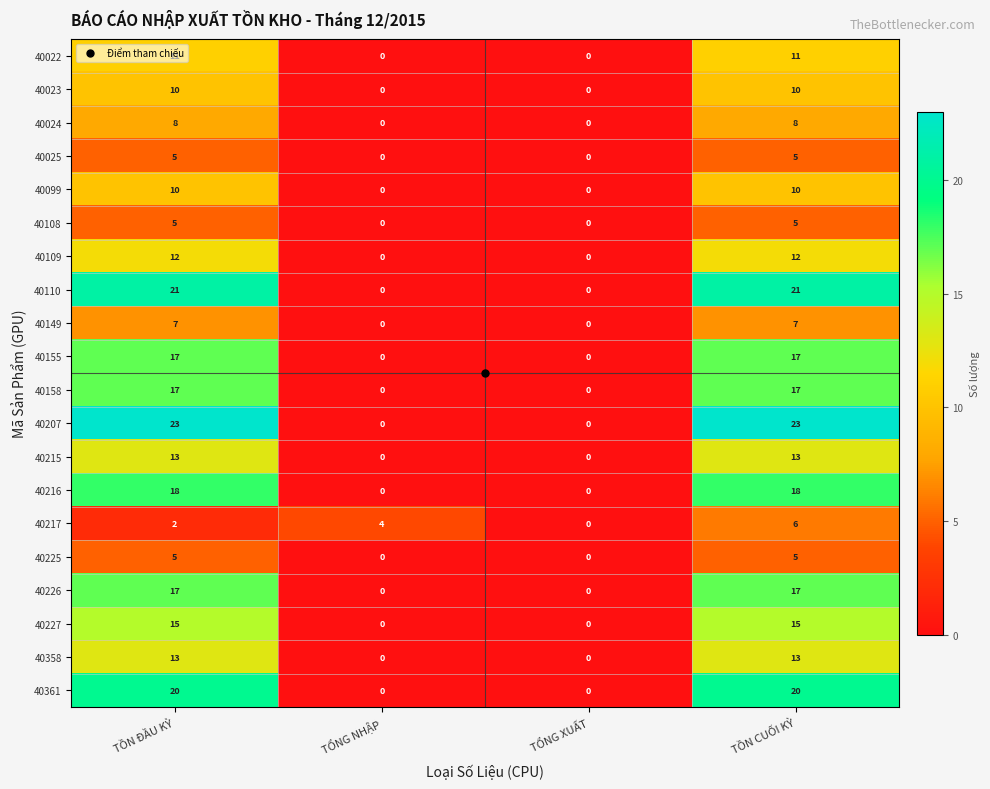

What is the approximate value of 40227 at TỒN CUỐI KỲ?

15